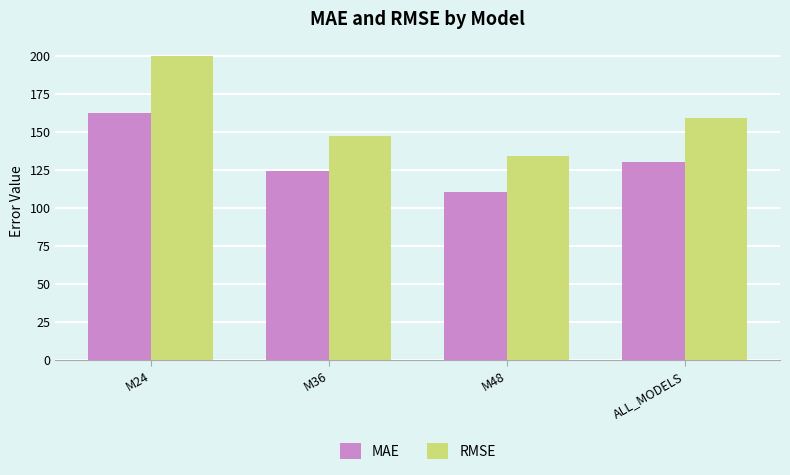

Is the value of MAE at M48 greater than the value of RMSE at M24?

No